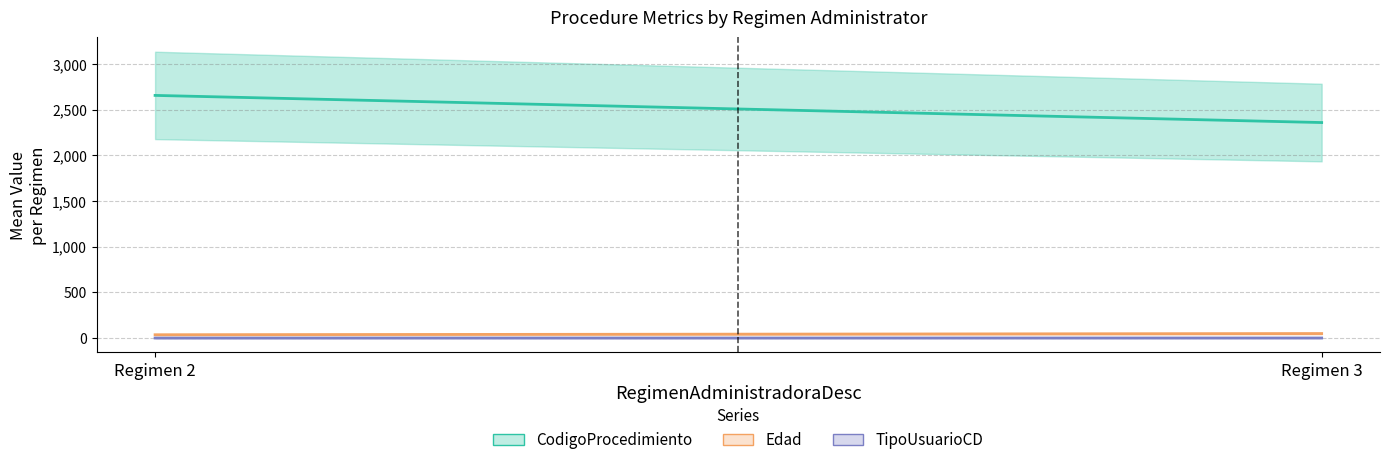

Which series has the largest range (max minus min)?

CodigoProcedimiento